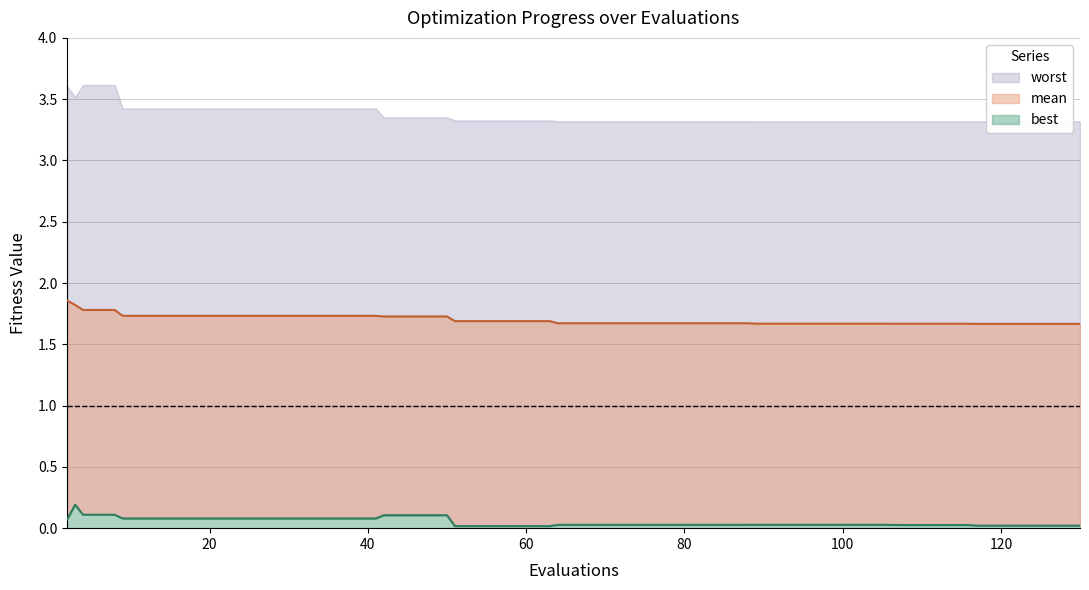

Which series changed the most between 116 and 129?

best